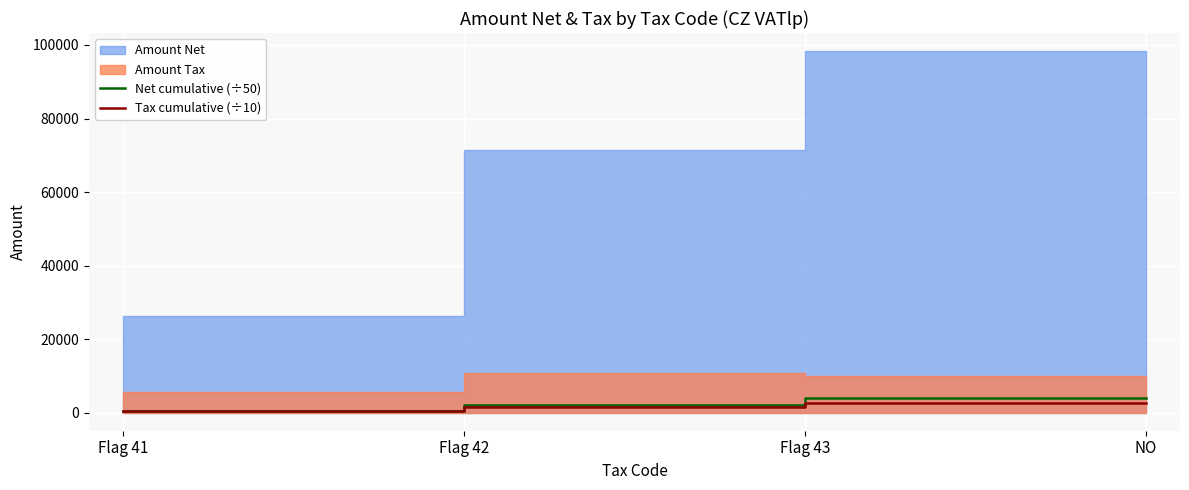

At which category is the sum across all series the highest?

NO